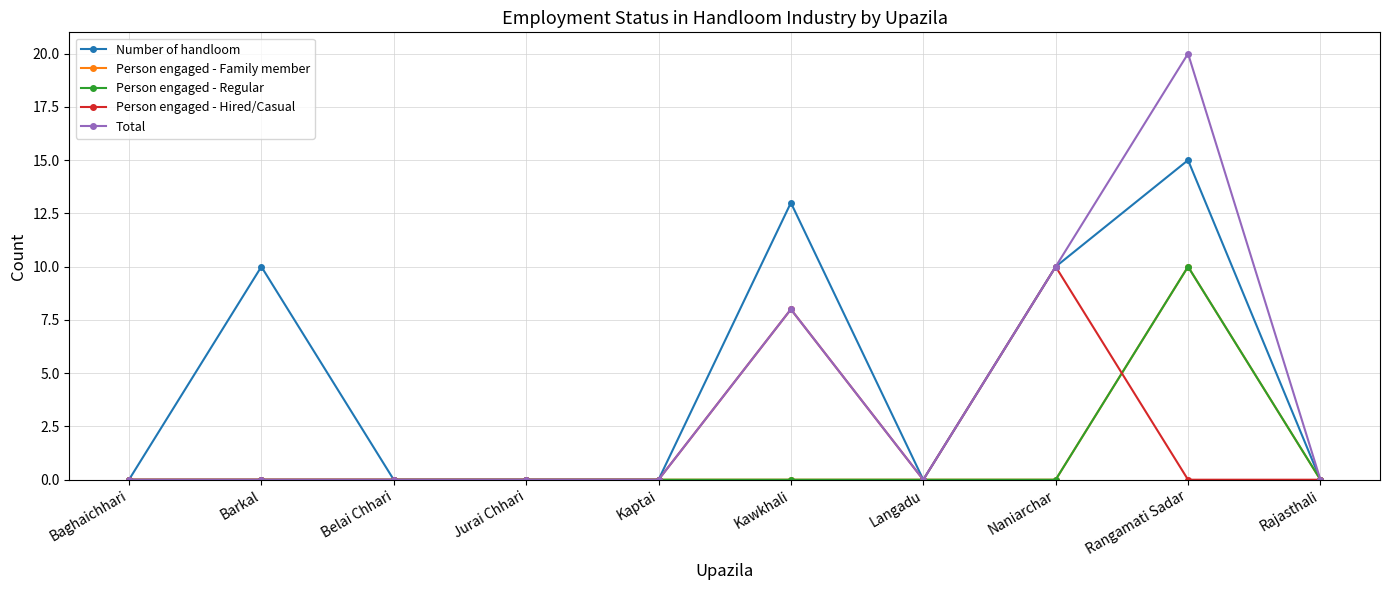

Is this an area chart (filled region under the line)?

No